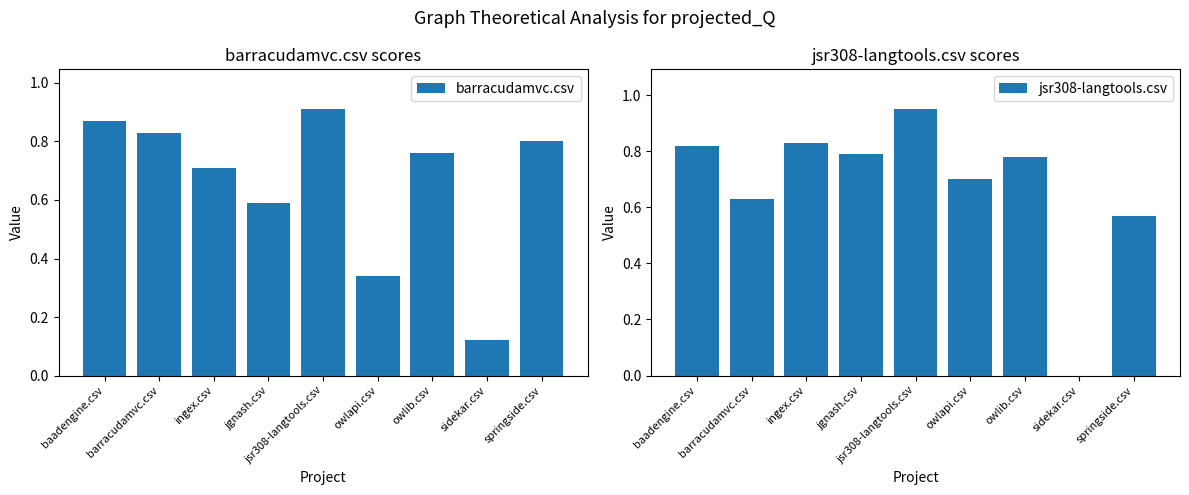

What position from the left is sidekar.csv?

8